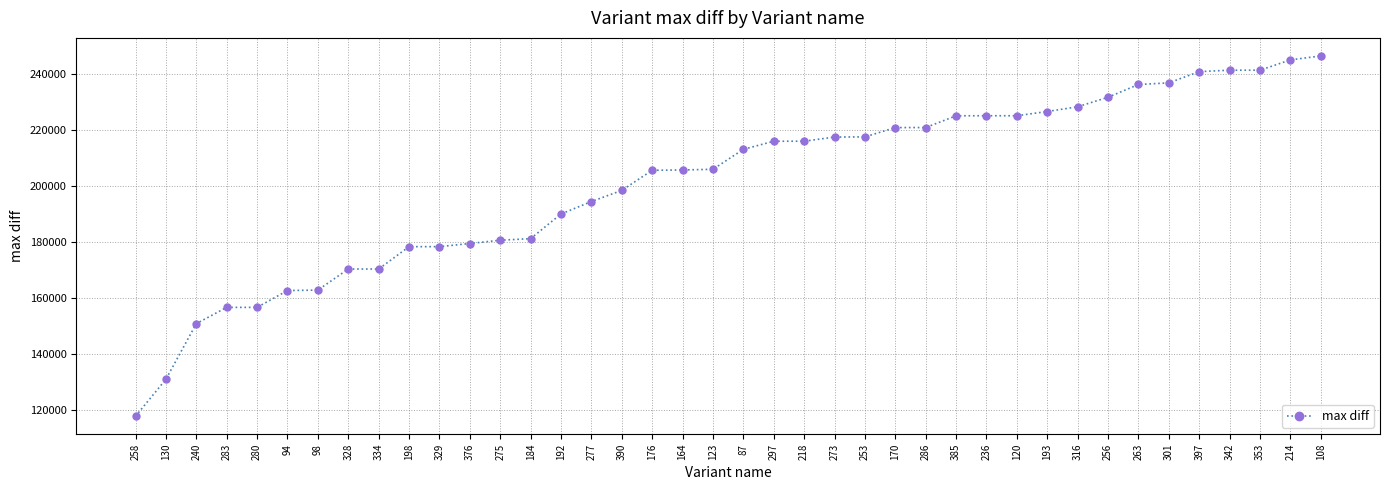

What is the change in value from 98 to 170?

+58002.7